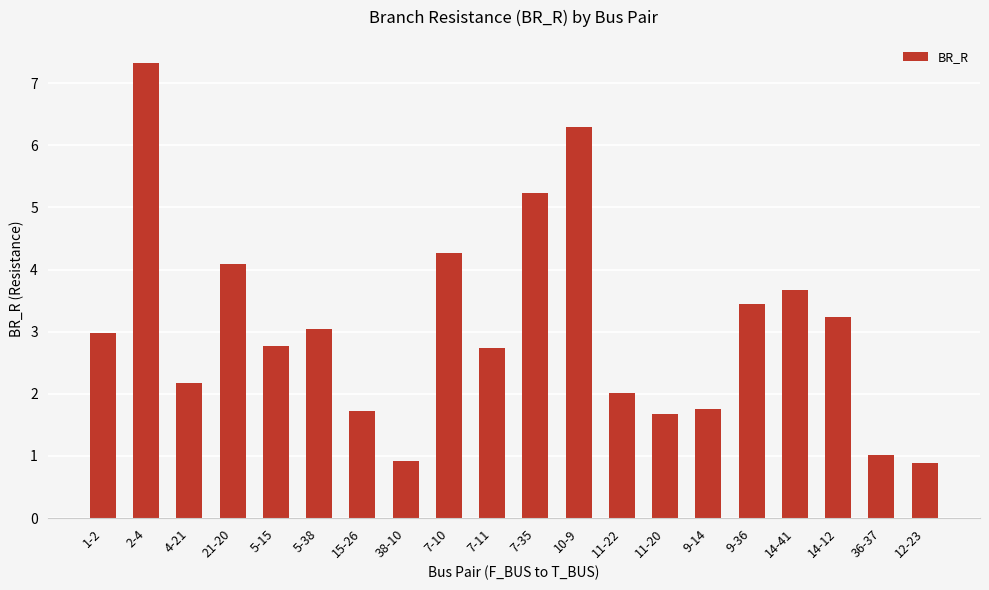

At which label is the value closest to 4?

21-20